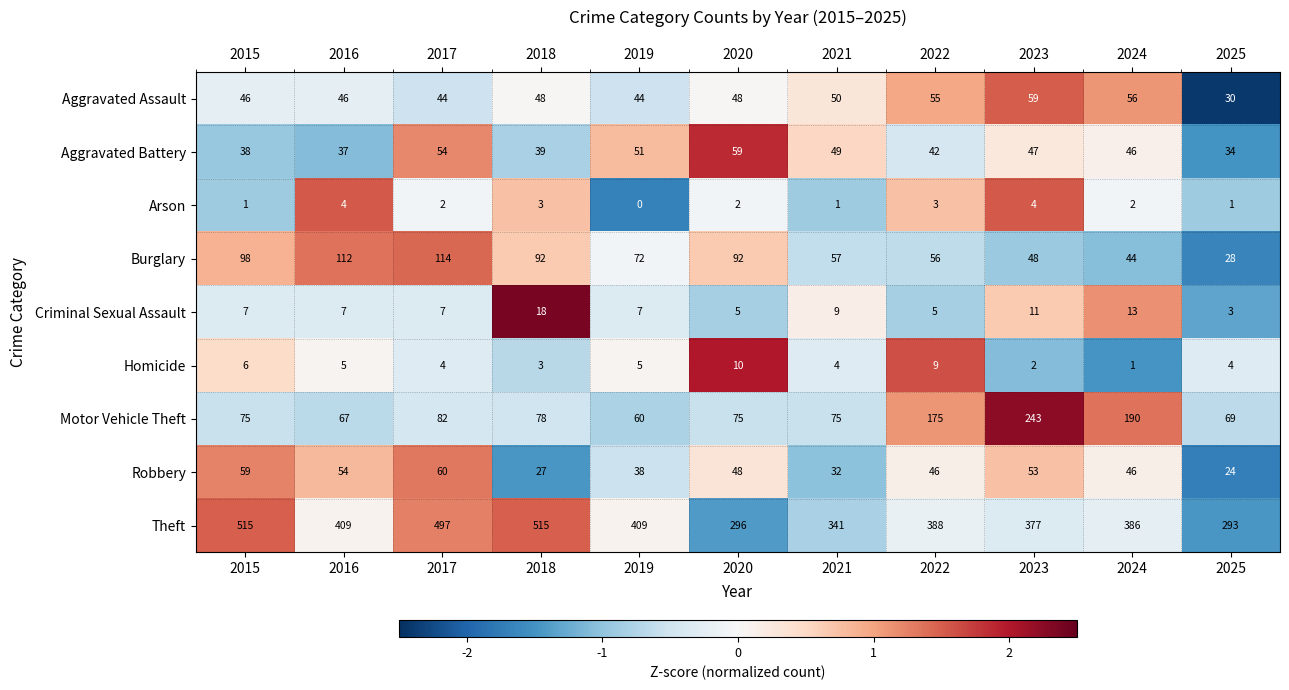

At which category is the sum across all series the highest?

2017